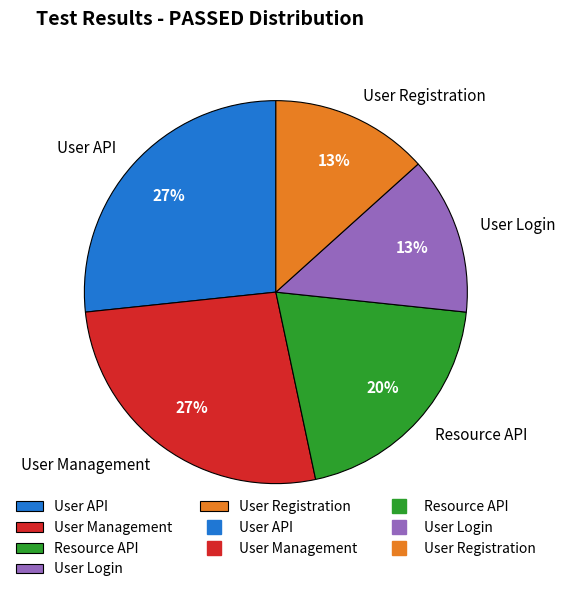

The User Registration slice represents 26% of the pie. True or false?

False